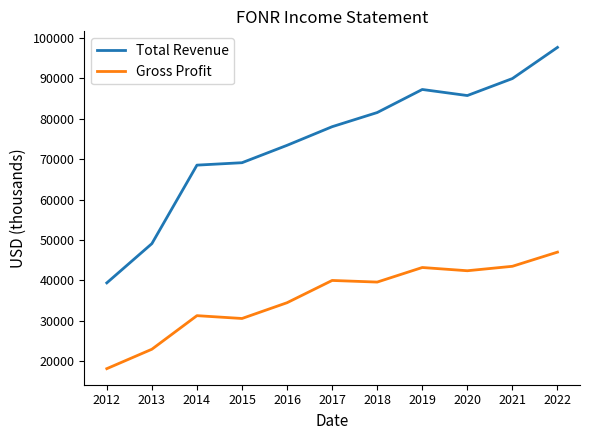

List the series in order of their overall mean, lowest first.

Gross Profit, Total Revenue